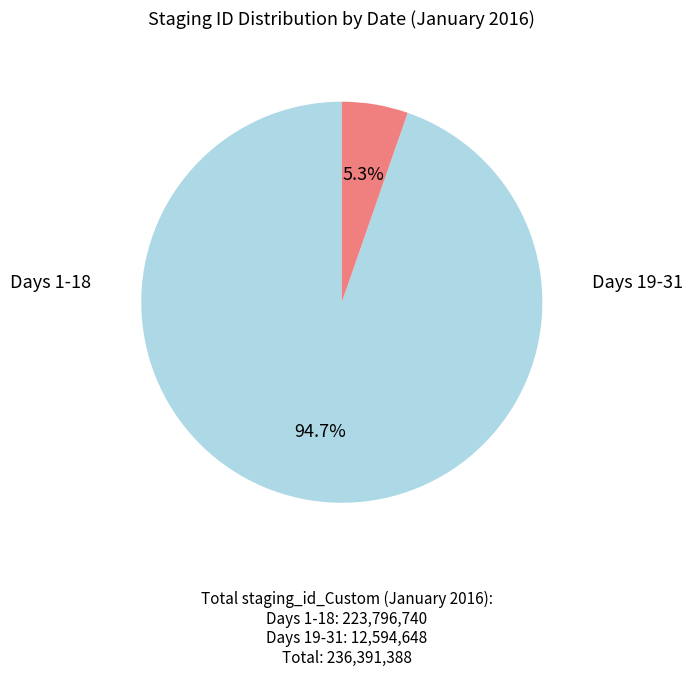

Does any single category account for the majority?

Yes